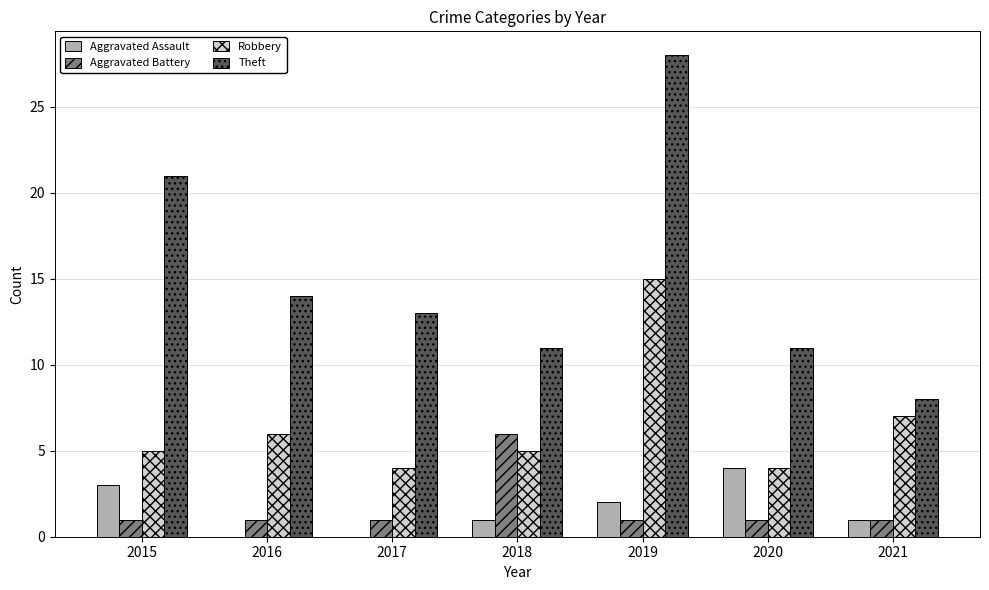

The value of Robbery at 2015 is 3. True or false?

False